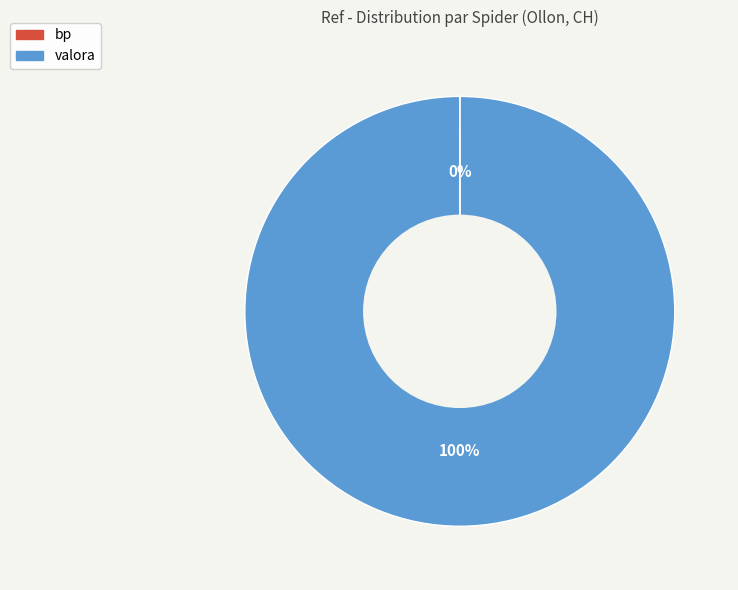

Is it true that valora is 100% of the pie?

True